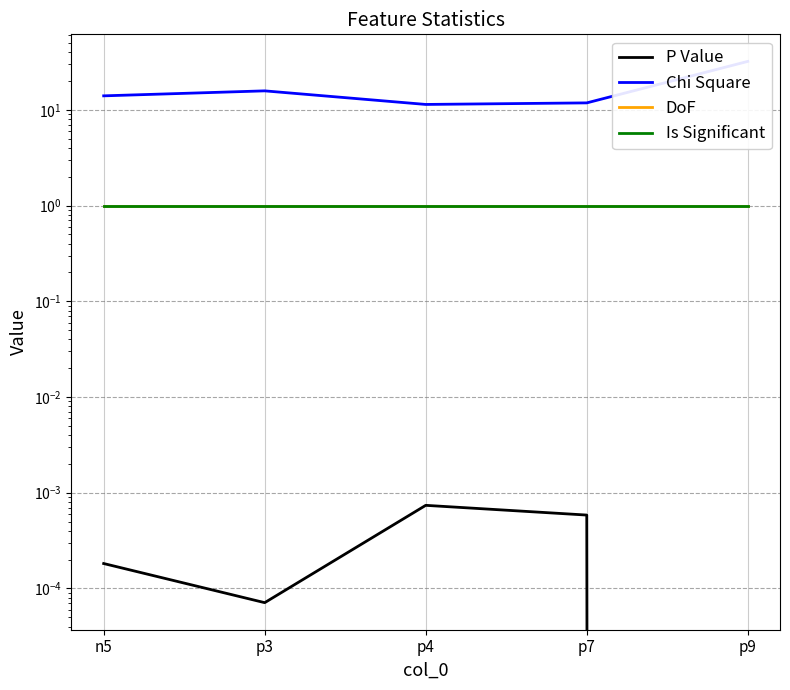

True or false: Chi Square has a value of 11.4 at p4.

True